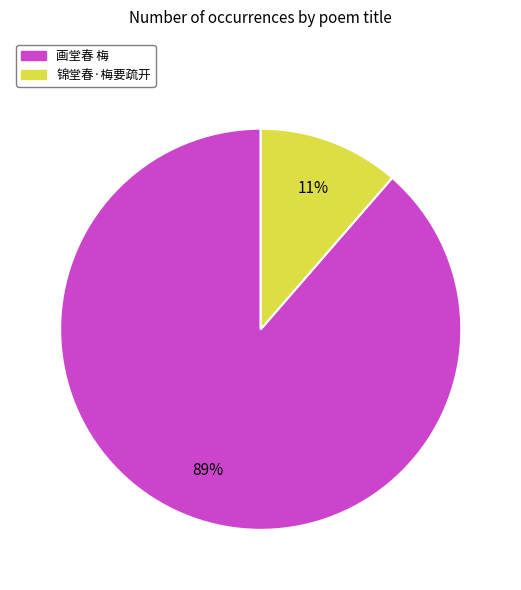

Between 画堂春 梅 and 锦堂春·梅要疏开, which is larger?

画堂春 梅